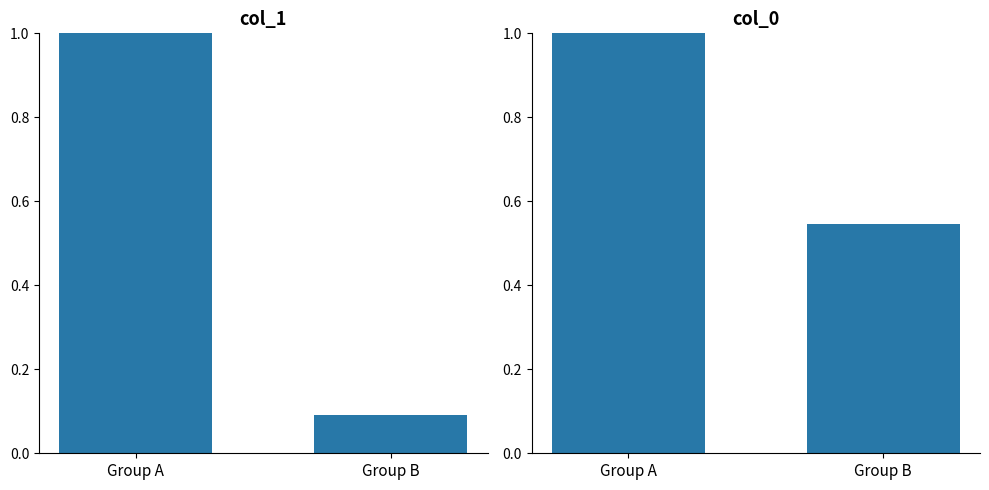

The col_0 series shows 1.0 at Group A. True or false?

True